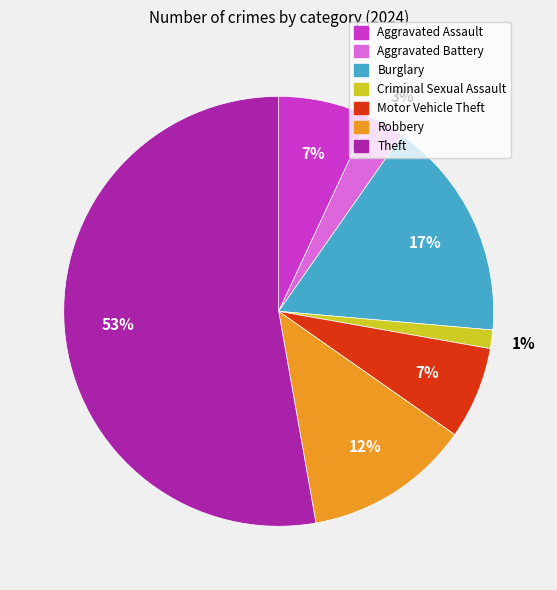

Which category accounts for the majority?

Theft